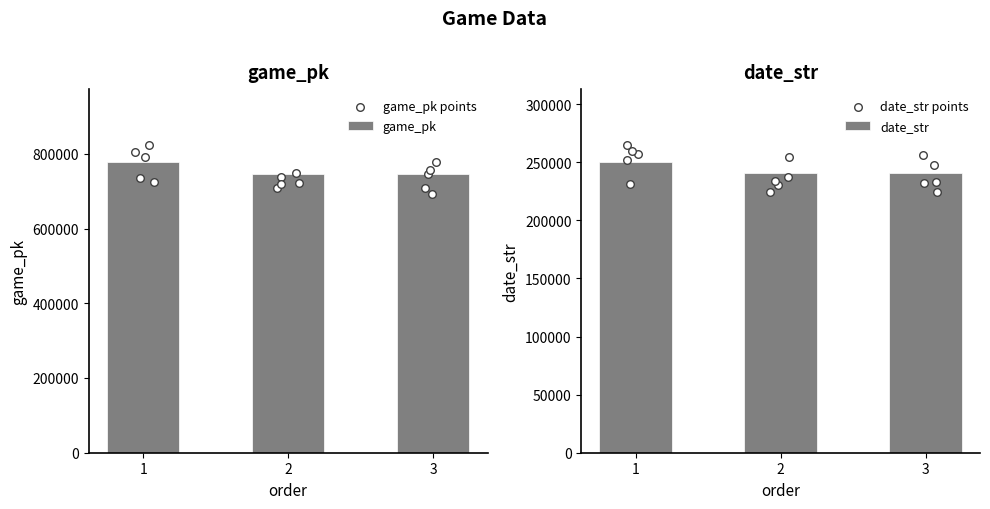

At how many categories does at least one series exceed 413092?

3